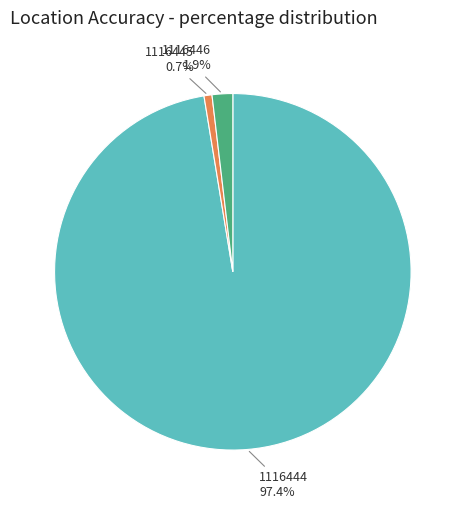

Between 1116444 and 1116446, which is larger?

1116444